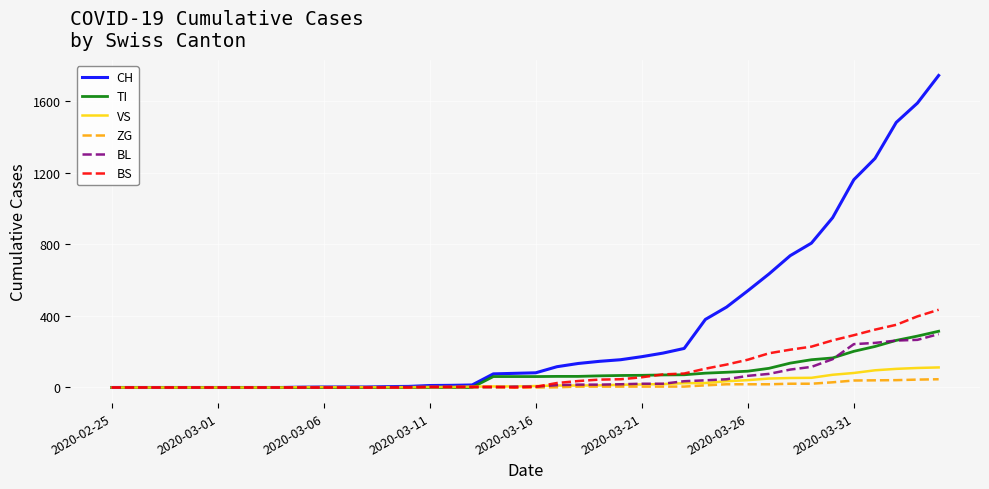

Which series has the widest spread of values?

CH